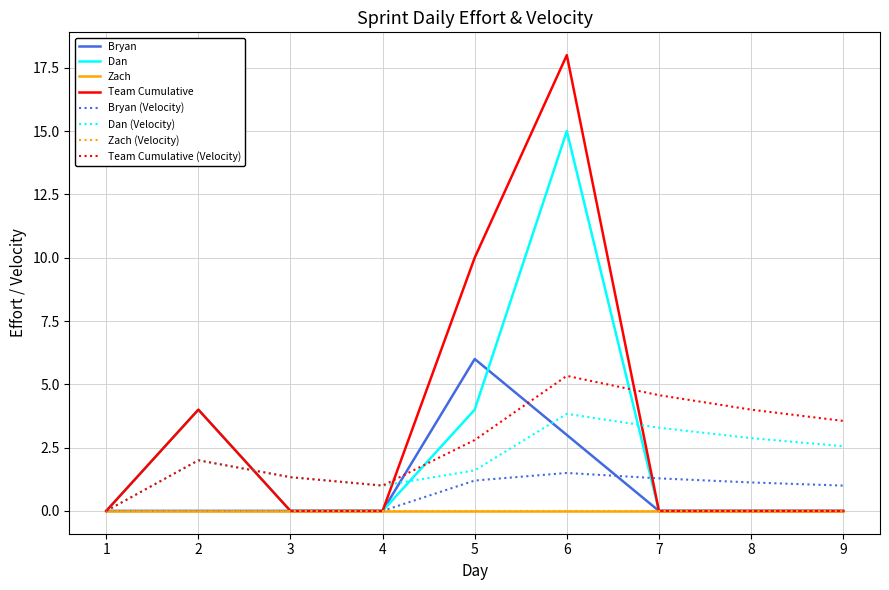

Which label corresponds to the largest value in the chart?

6